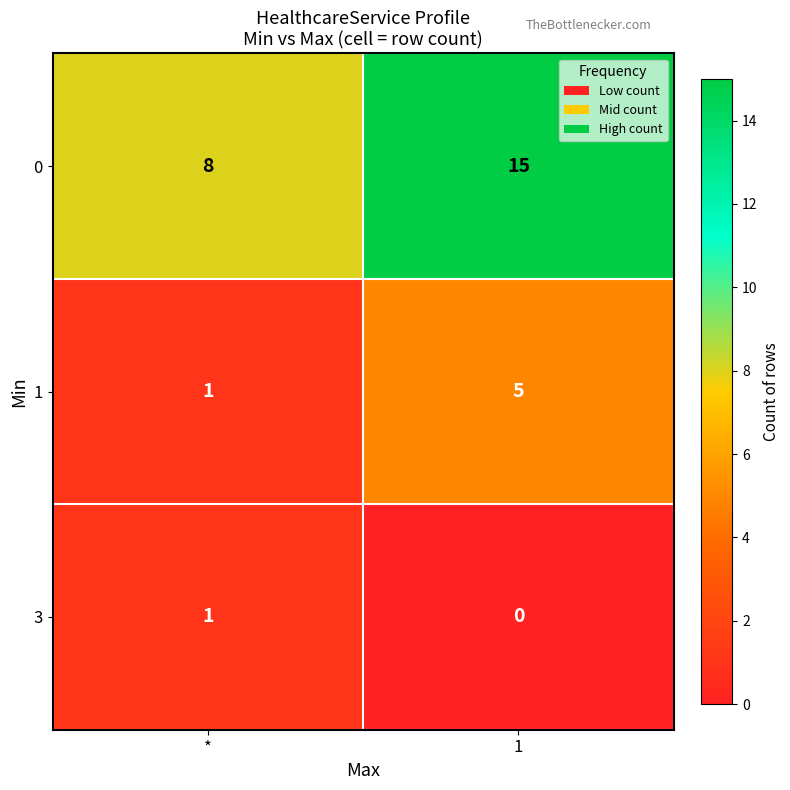

Reading right to left, list all the values displayed in this chart.

0: 15	8
1: 5	1
3: 0	1